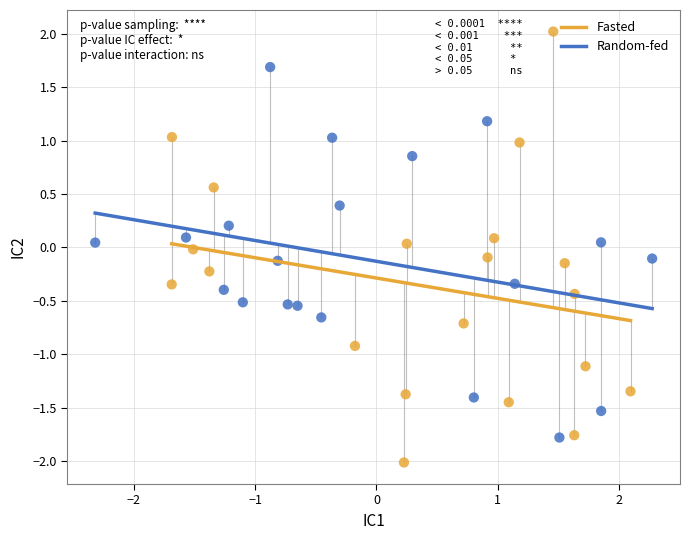

Which series has the largest Y range (max minus min)?

Fasted